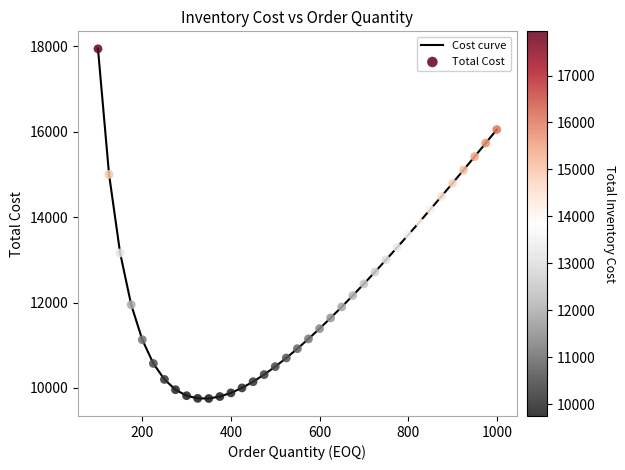

What is the difference between the maximum and minimum values?

8185.7